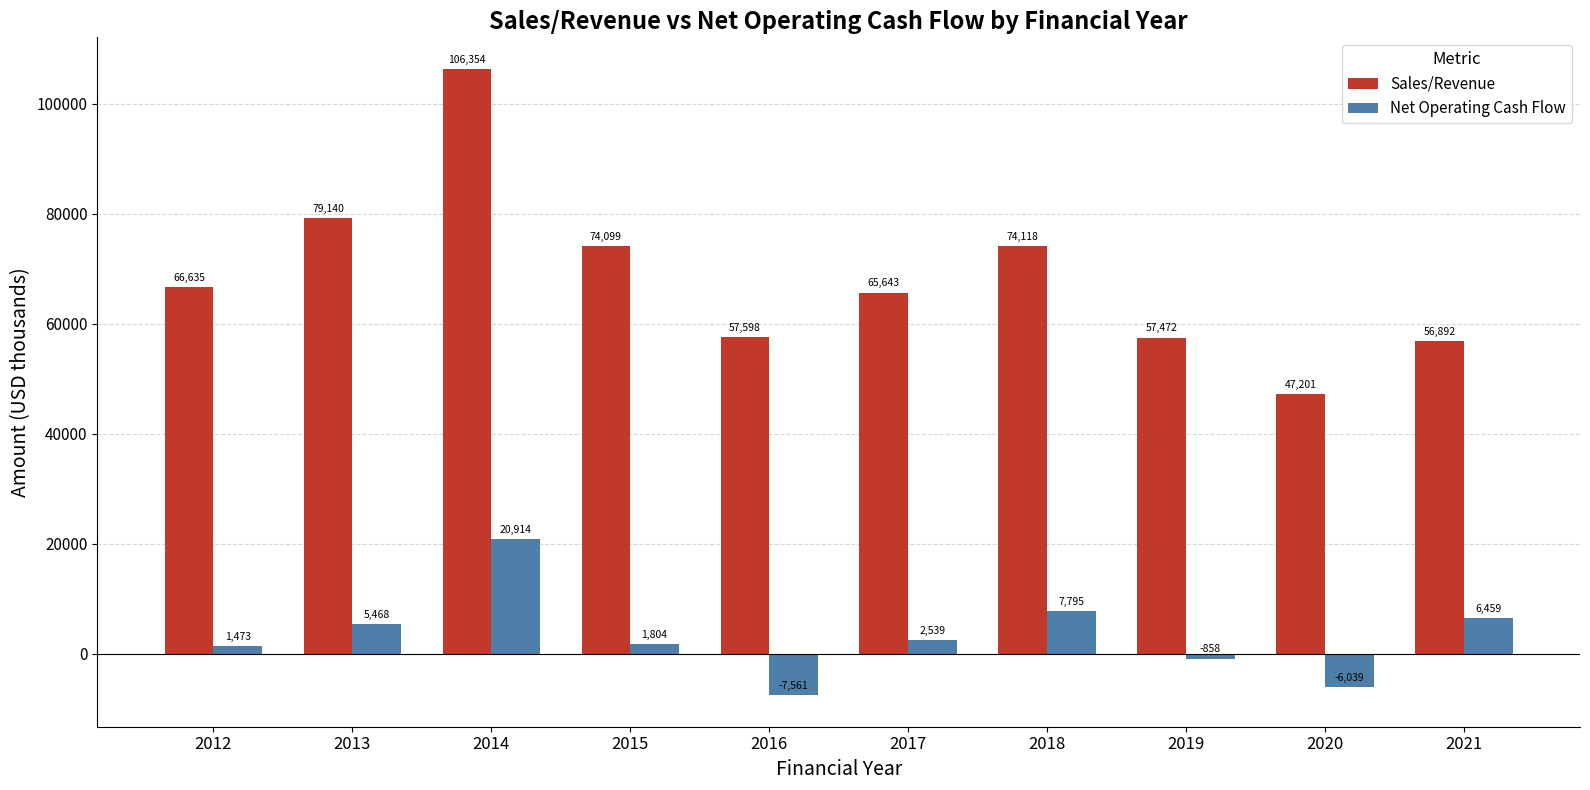

Is it true that Sales/Revenue equals 74099 at 2015?

True